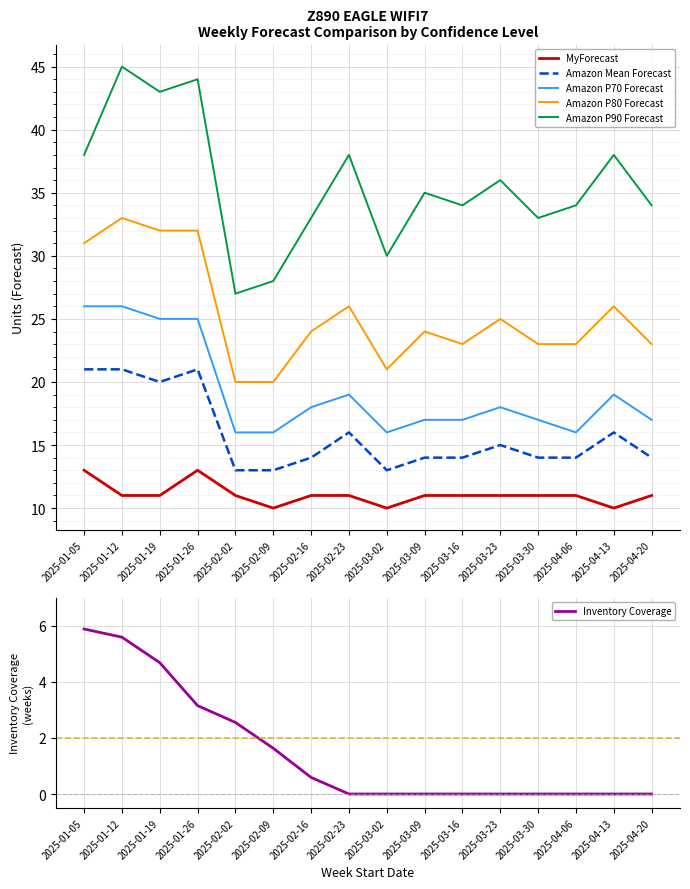

How many interior local valleys does the Amazon P70 Forecast series have?

2